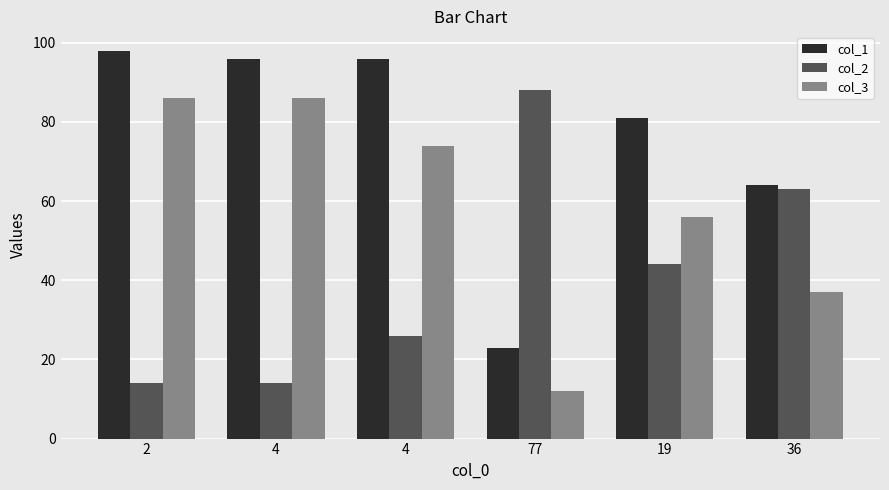

What is the spread (max minus min) of values at 77?

76